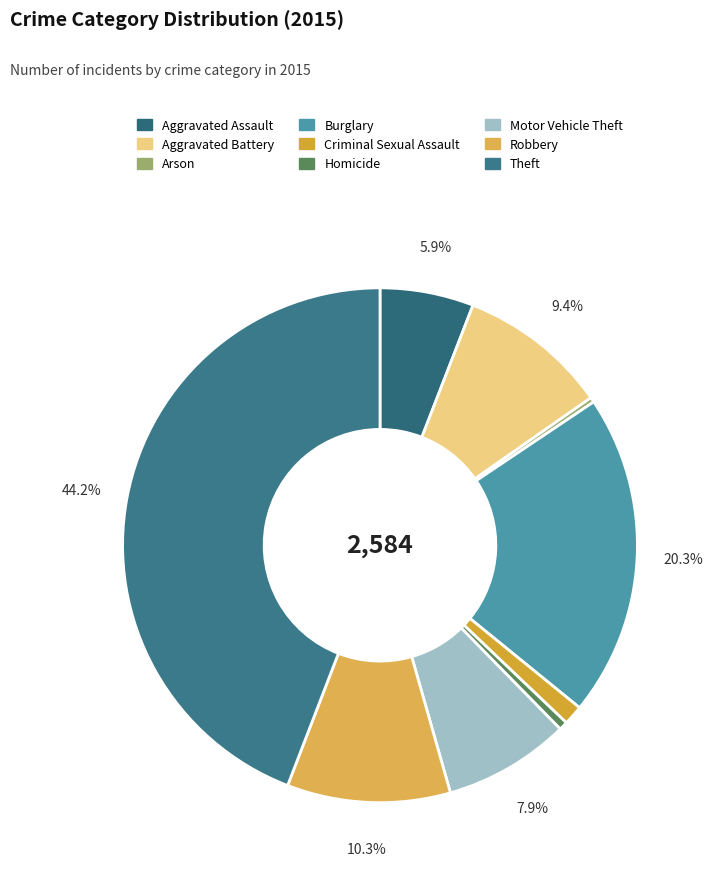

Which slice is the largest?

Theft